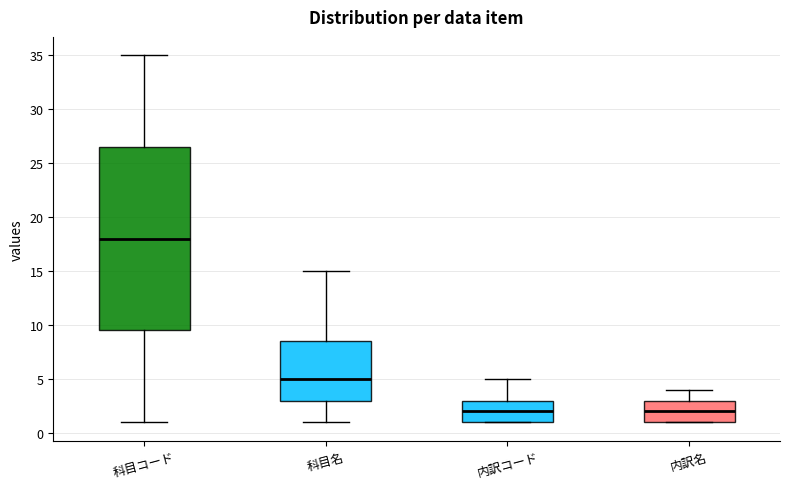

Reading left to right, read every box against the y-axis: the position of its median line, the range the box covers, and the ends of its whiskers. The values are not printed on the chart, so give them approximately, as read against the axis.

科目コード: median 18.0, box 9.5 to 26.5, whiskers 1.0 to 35.0
科目名: median 5.0, box 3.0 to 8.5, whiskers 1.0 to 15.0
内訳コード: median 2.0, box 1.0 to 3.0, whiskers 1.0 to 5.0
内訳名: median 2.0, box 1.0 to 3.0, whiskers 1.0 to 4.0